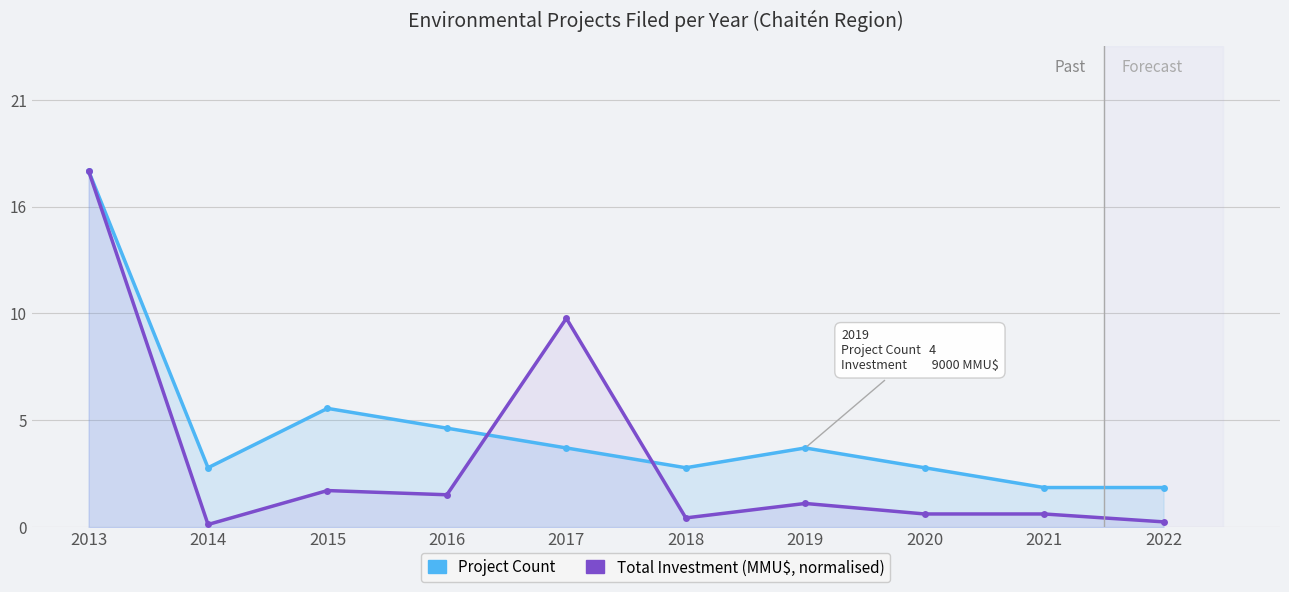

How many data points in Project Count are less than 4?

5